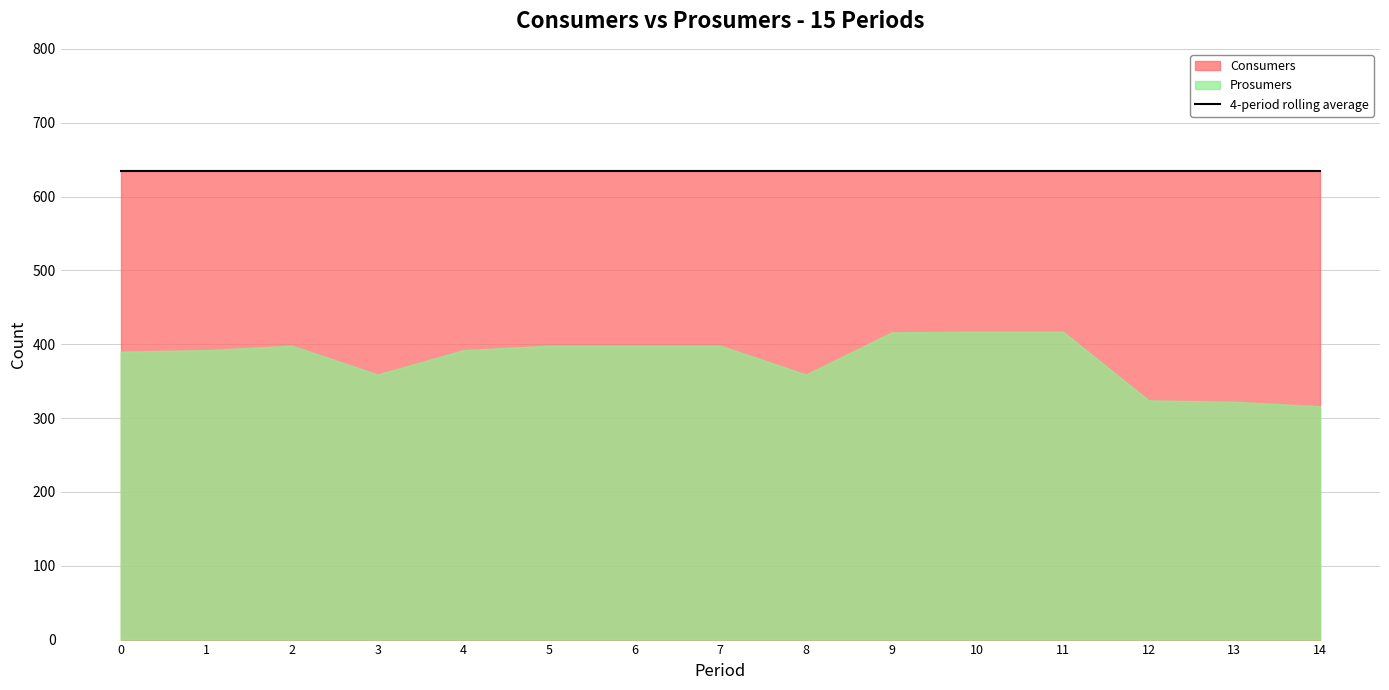

Rank the series at 14 from highest to lowest value.

Consumers, Prosumers